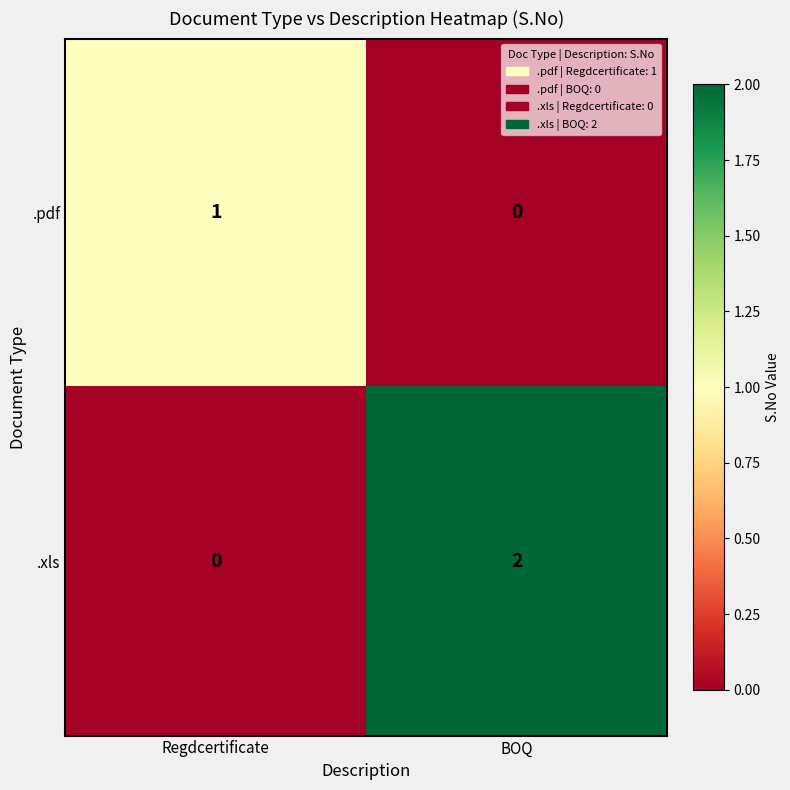

Which series has the largest total across all categories?

.xls